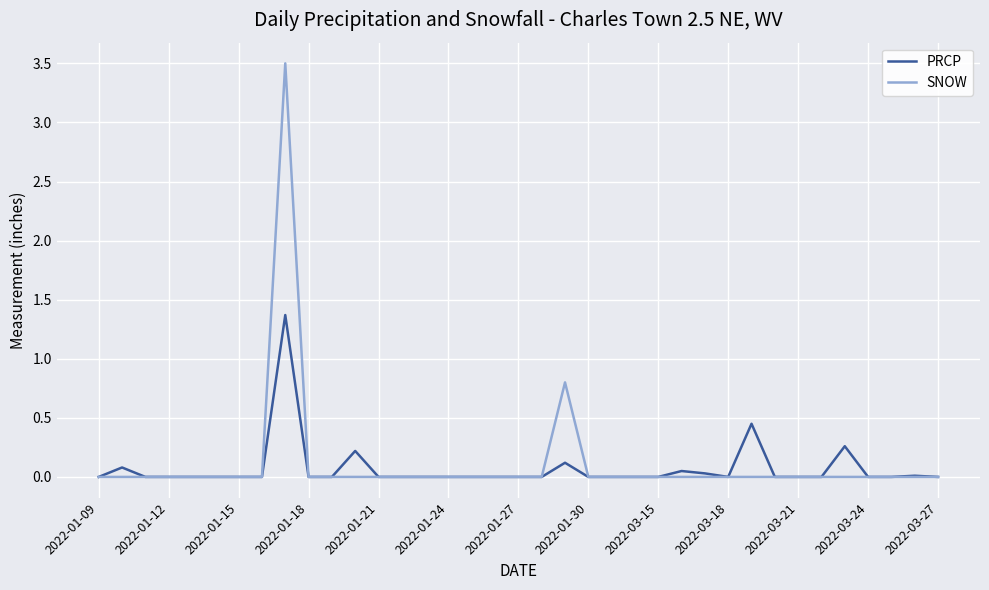

List the series in order of their overall mean, lowest first.

PRCP, SNOW